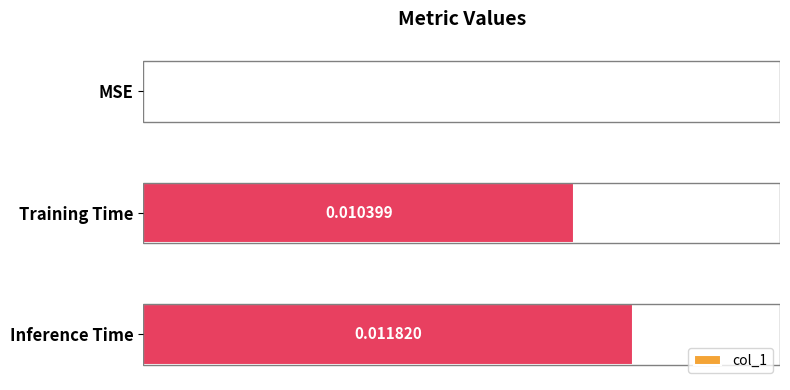

Which category has the highest value across all series?

Inference Time